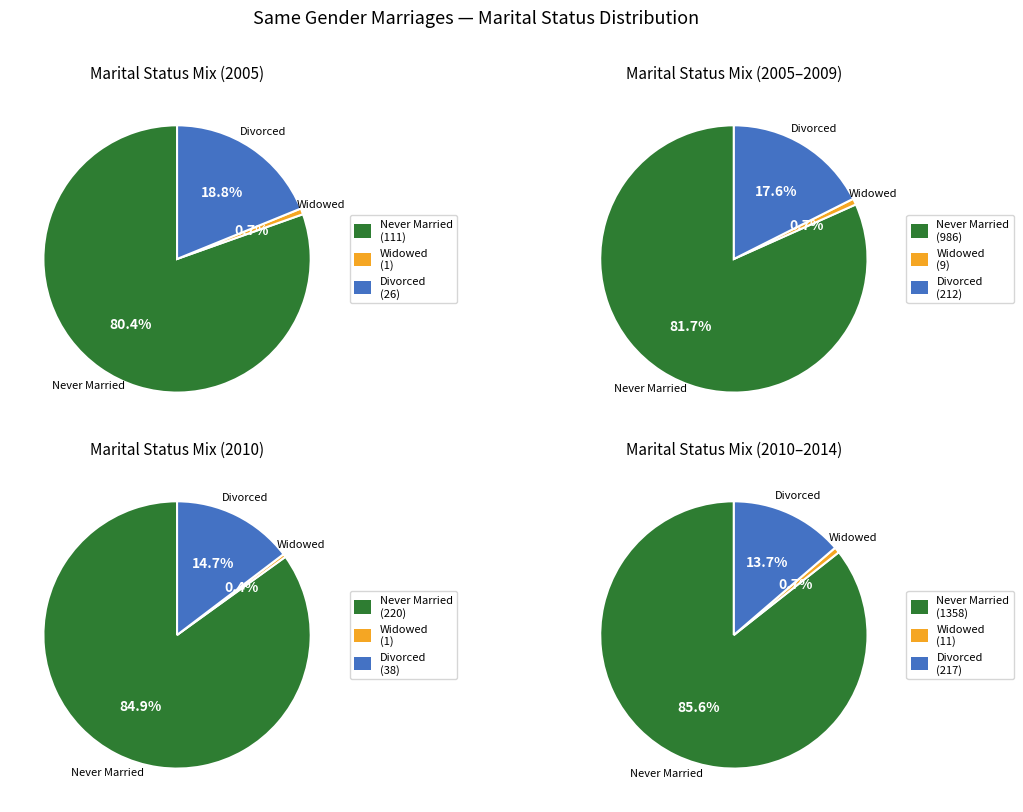

The 2013 slice represents 23% of the pie. True or false?

False